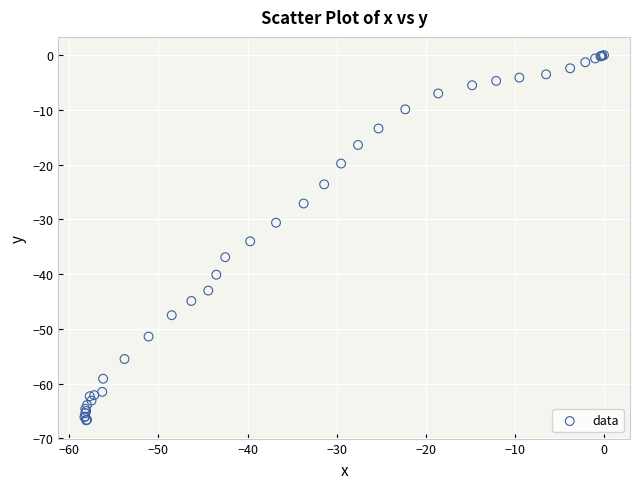

What Y value in the scatter plot is closest to -33?

-34.0